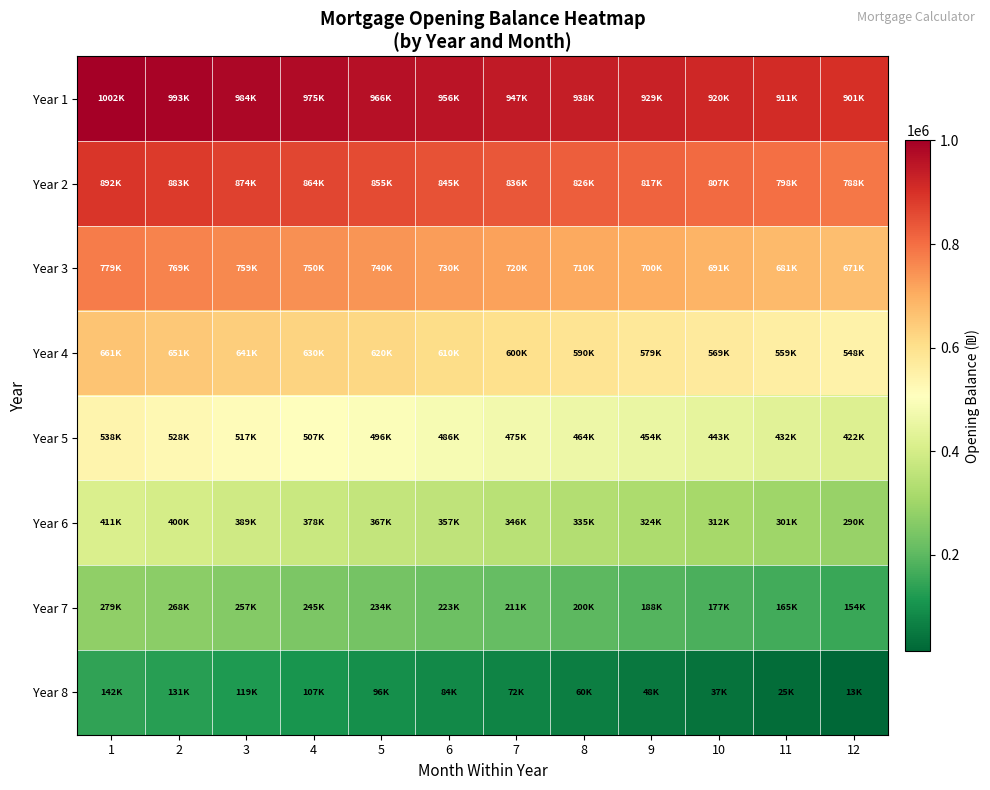

Reading right to left, what are all the values shown in this chart?

Year 1: 12=901486.3	11=910725.9	10=919935.9	9=929116.2	8=938266.9	7=947388.2	6=956480.0	5=965542.4	4=974575.6	3=983579.5	2=992554.3	1=1001500.0
Year 2: 12=788269.1	11=797870.5	10=807441.4	9=816981.8	8=826491.8	7=835971.5	6=845421.0	5=854840.3	4=864229.4	3=873588.5	2=882917.7	1=892216.9
Year 3: 12=670645.4	11=680618.6	10=690560.5	9=700471.1	8=710350.4	7=720198.6	6=730015.7	5=739801.7	4=749556.8	3=759281.0	2=768974.4	1=778637.1
Year 4: 12=548492.9	11=558848.2	10=569171.2	9=579462.2	8=589721.0	7=599947.9	6=610142.8	5=620305.9	4=630437.1	3=640536.6	2=650604.4	1=660640.7
Year 5: 12=421700.1	11=432445.1	10=443157.4	9=453837.1	8=464484.2	7=475098.9	6=485681.1	5=496230.8	4=506748.1	3=517232.9	2=527685.3	1=538105.3
Year 6: 12=290187.9	11=301330.3	10=312439.2	9=323514.6	8=334556.7	7=345565.5	6=356541.0	5=367483.3	4=378392.5	3=389268.7	2=400111.9	1=410922.4
Year 7: 12=153868.9	11=165412.3	10=176922.4	9=188399.3	8=199842.8	7=211253.0	6=222629.8	5=233973.1	4=245283.1	3=256559.6	2=267802.6	1=279012.0
Year 8: 12=12759.0	11=24700.4	10=36608.8	9=48484.2	8=60326.3	7=72135.3	6=83911.0	5=95653.6	4=107363.0	3=119039.3	2=130682.4	1=142292.3